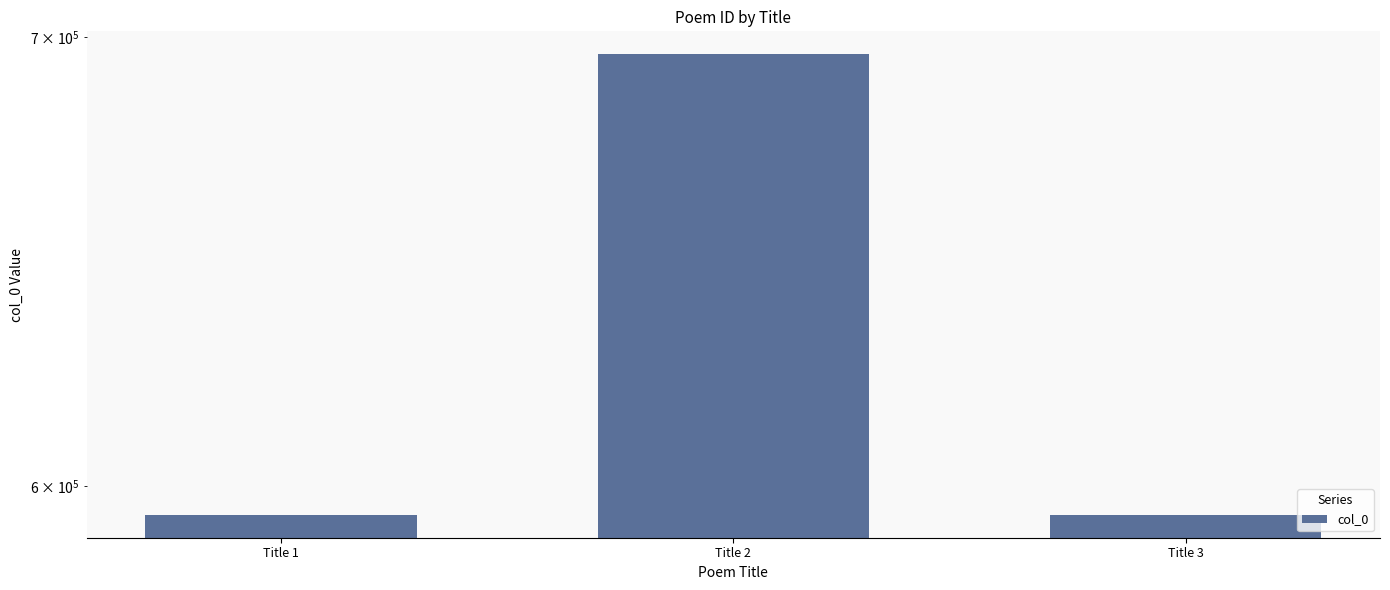

Reading left to right, extract all data points from this chart.

Title 1=594117	Title 2=695927	Title 3=594118